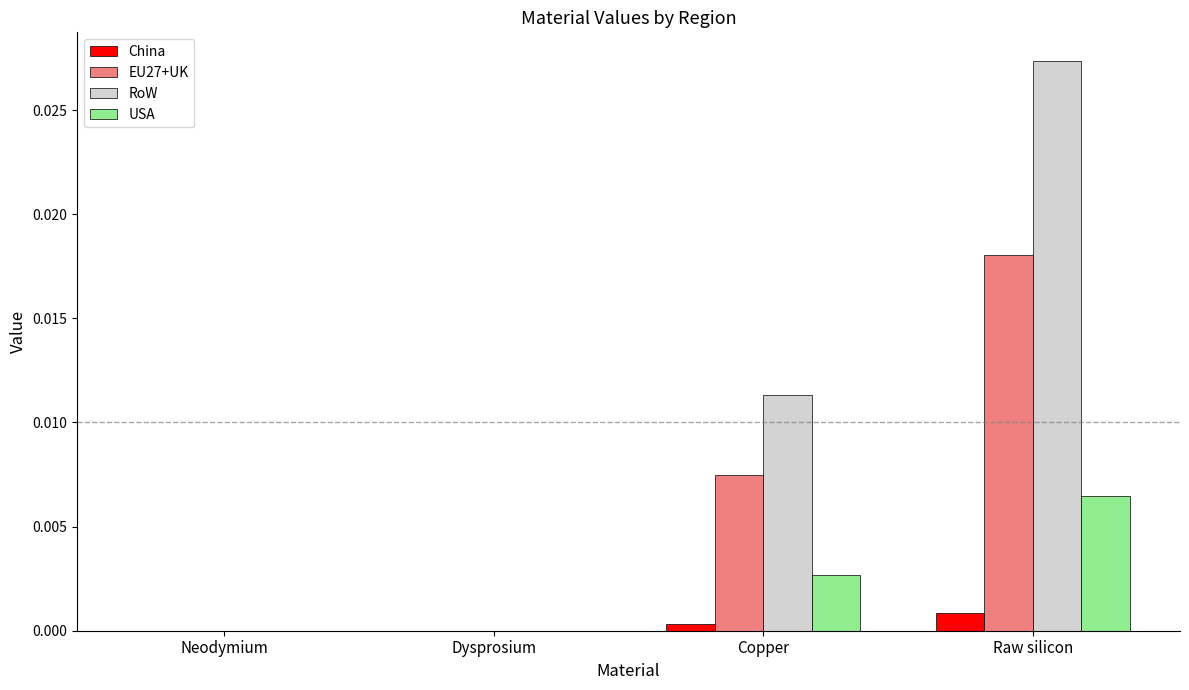

The EU27+UK series shows 0.0 at Dysprosium. True or false?

True